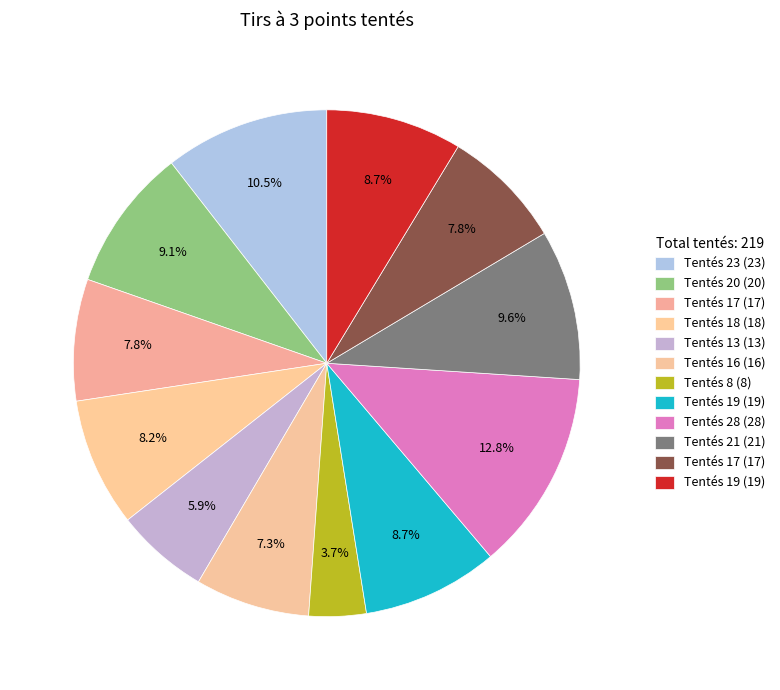

Count the number of slices in the pie.

12